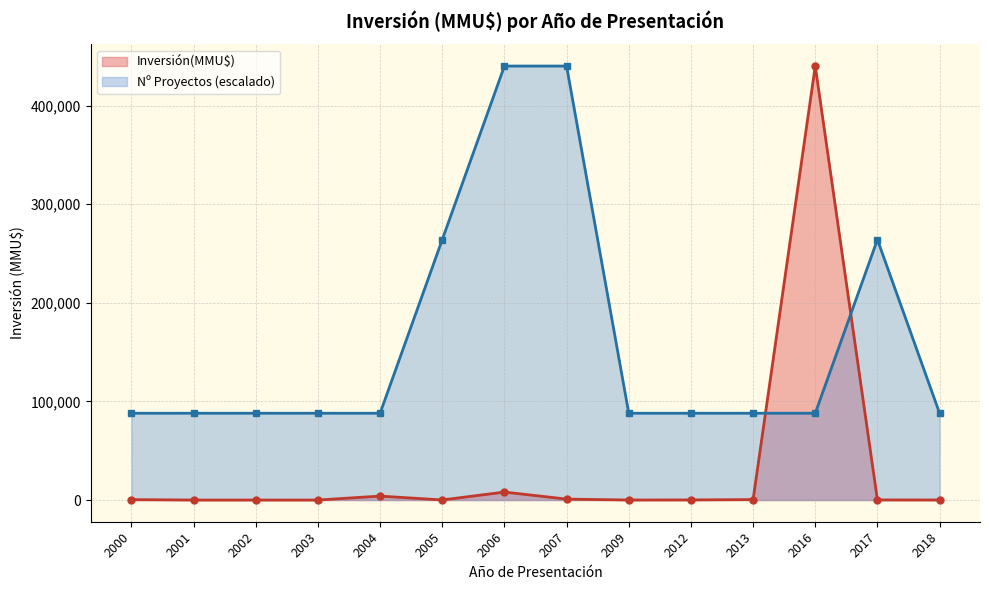

After their last crossing, which series has the higher values: Inversión(MMU$) or Nº Proyectos (escalado)?

Nº Proyectos (escalado)